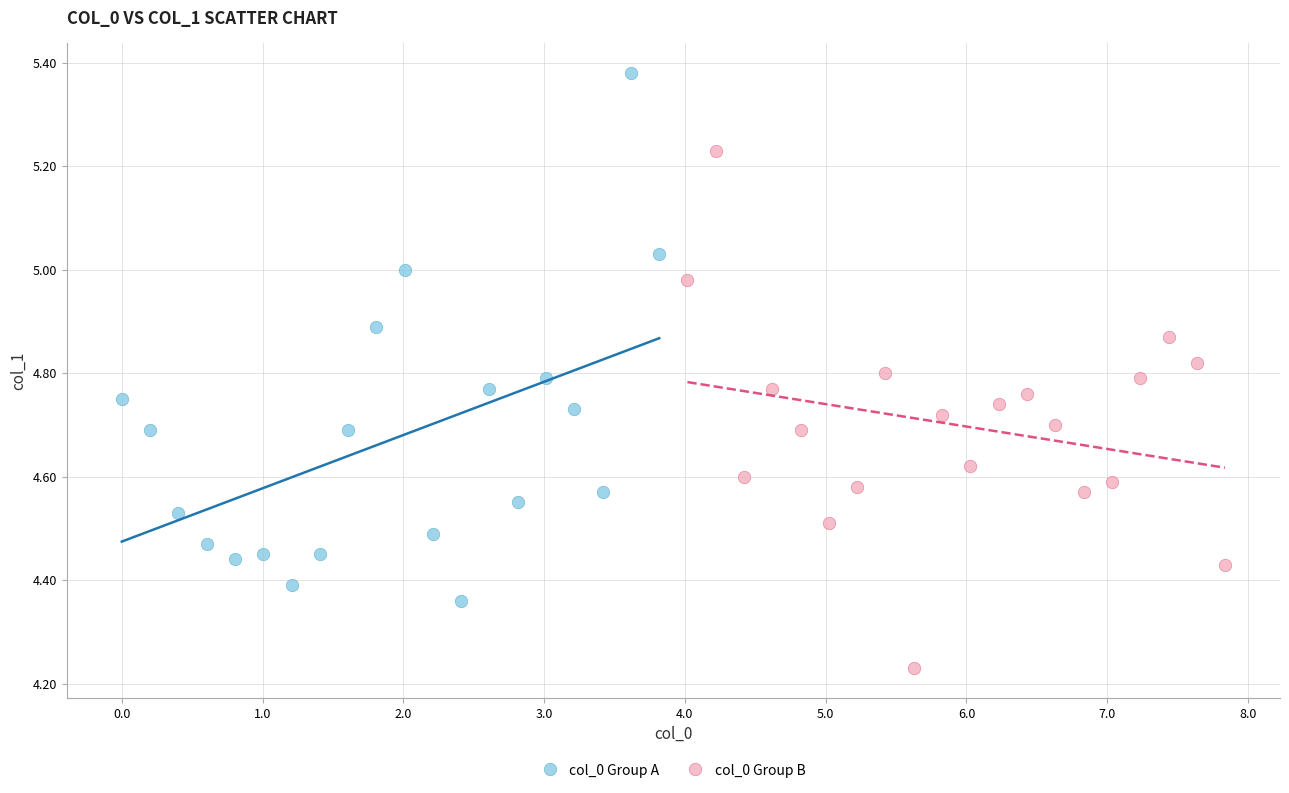

Which series reaches the minimum Y coordinate?

col_0 Group B